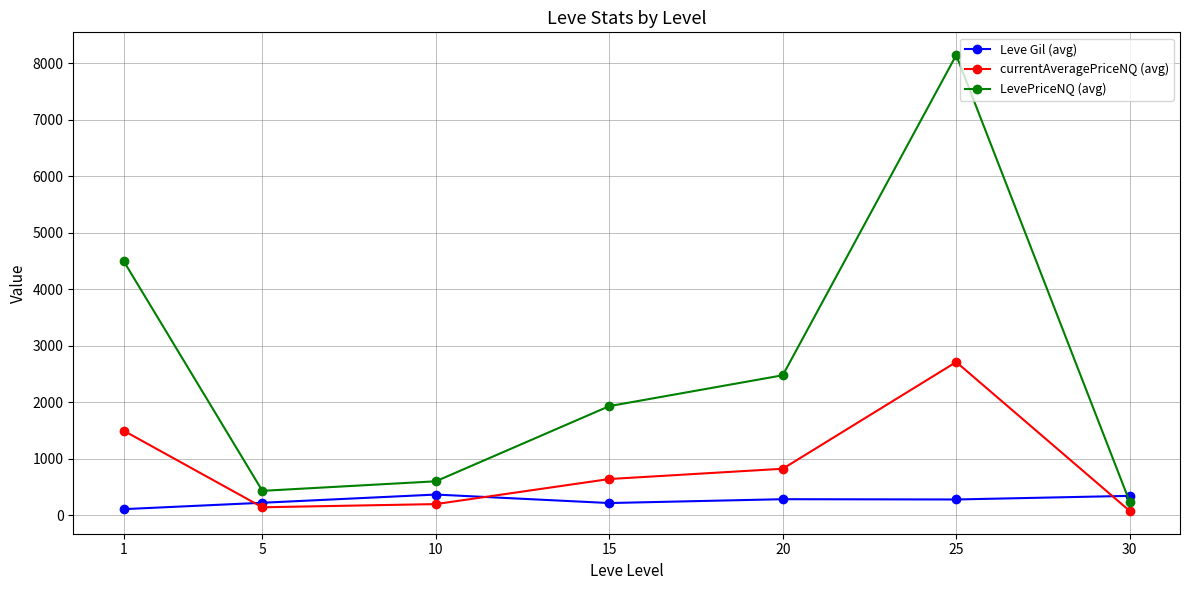

What is the difference between the second highest and second lowest values in the LevePriceNQ (avg) series?

4064.4